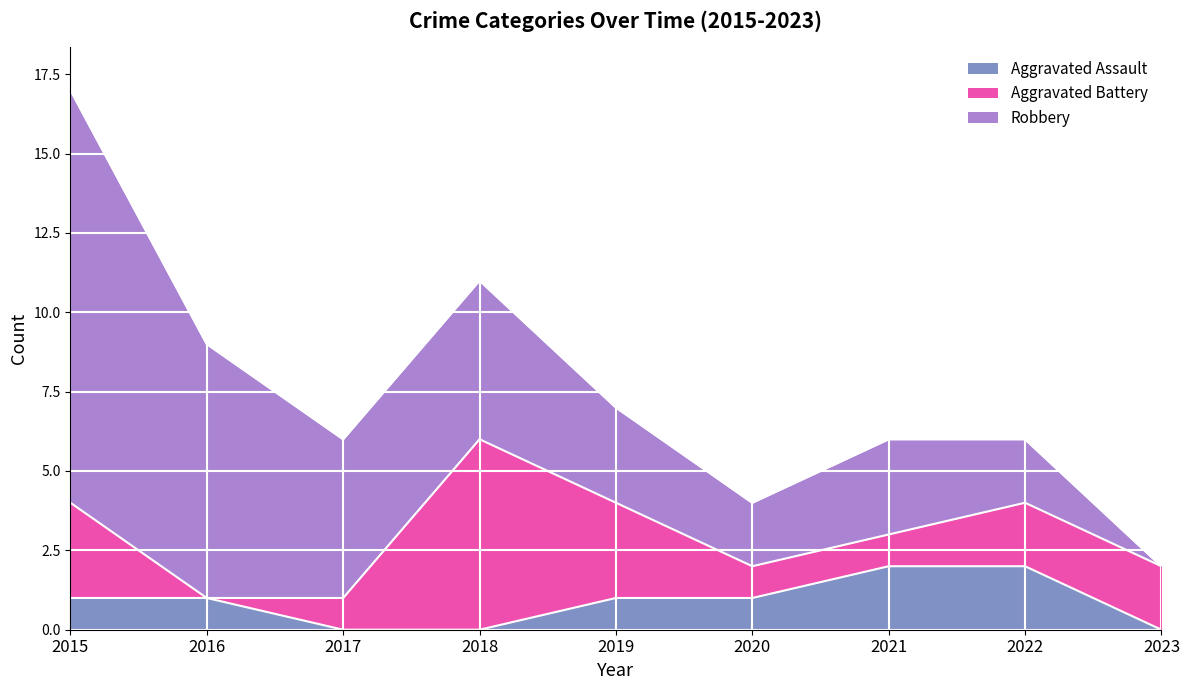

Which series has the largest total across all categories?

Robbery